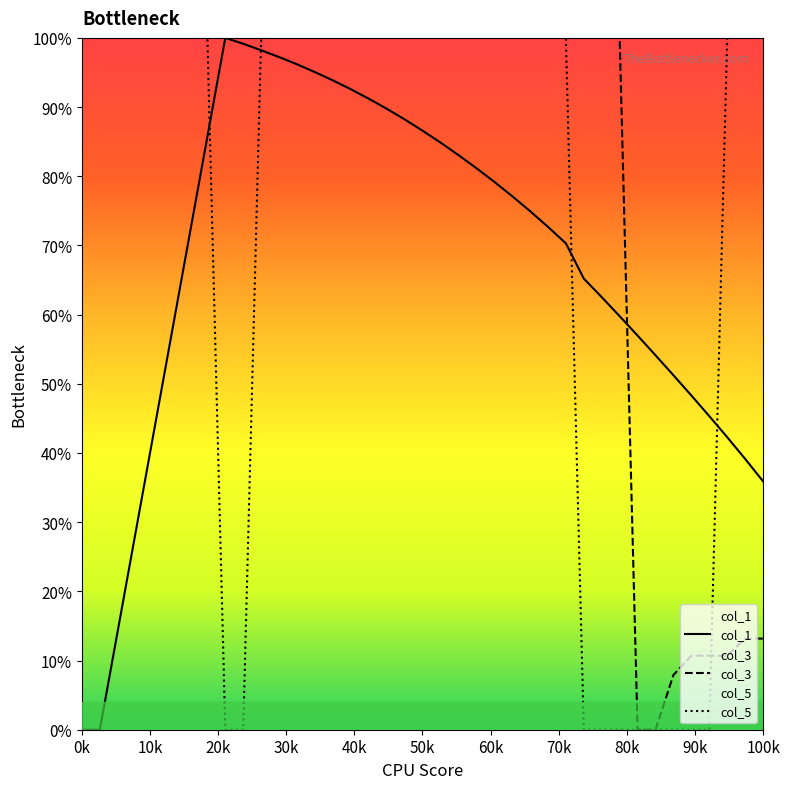

What is the difference between the highest and lowest values at 11?

2.8